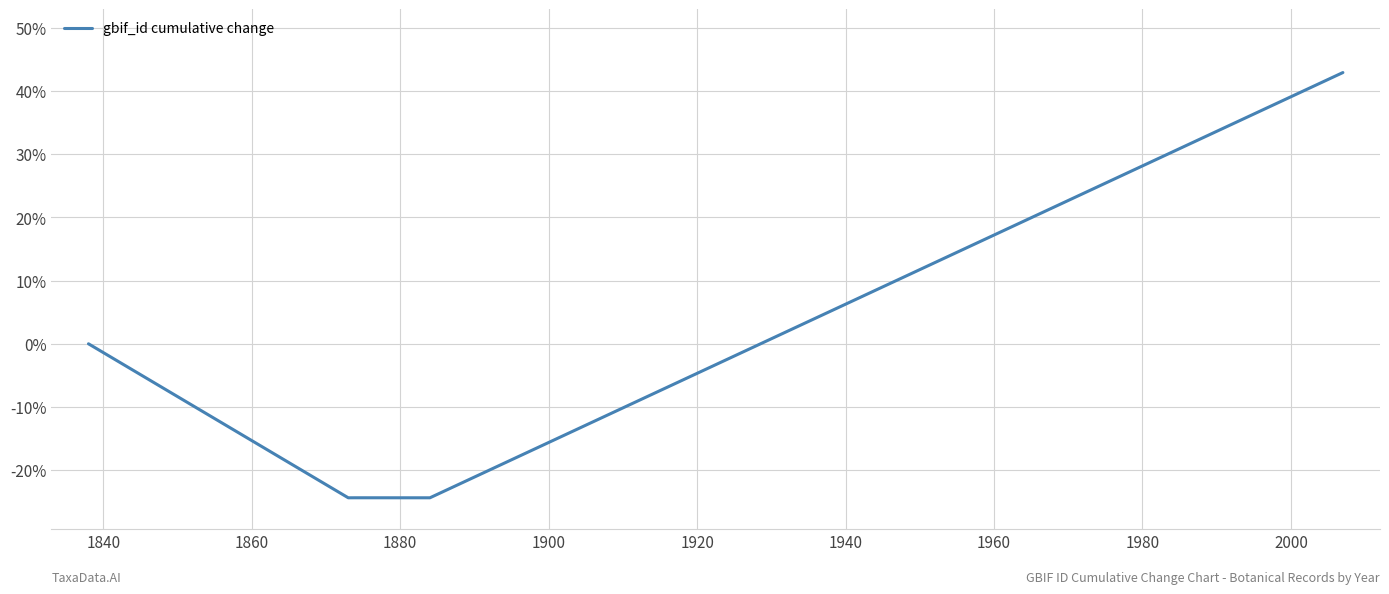

Count the number of data series in this chart.

1